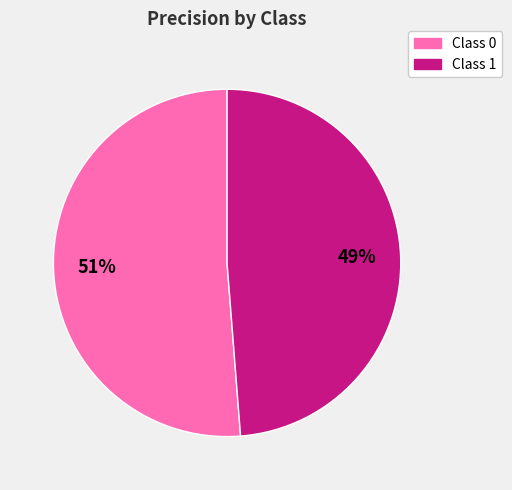

To the nearest percent, what percentage of the pie is Class 0?

51%